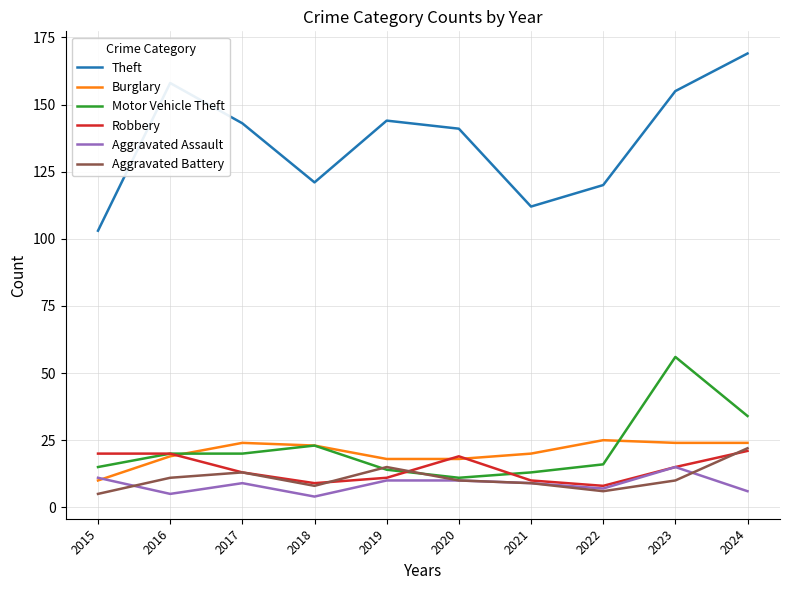

Which series has the largest range (max minus min)?

Theft